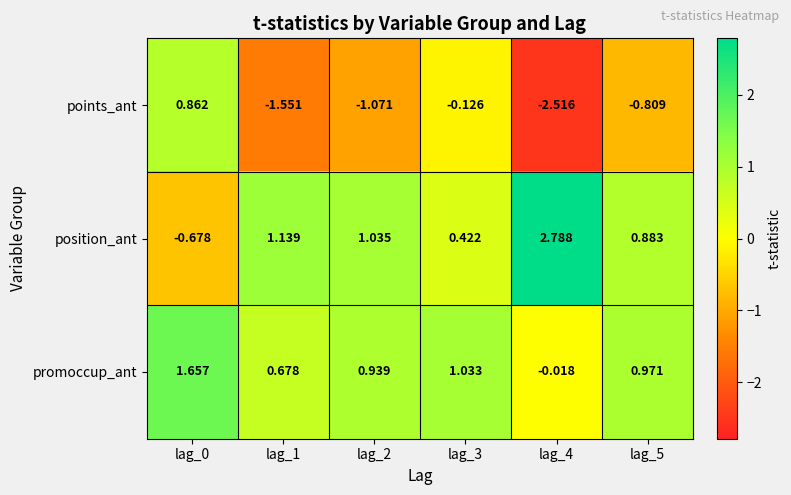

Which series has the widest spread of values?

position_ant